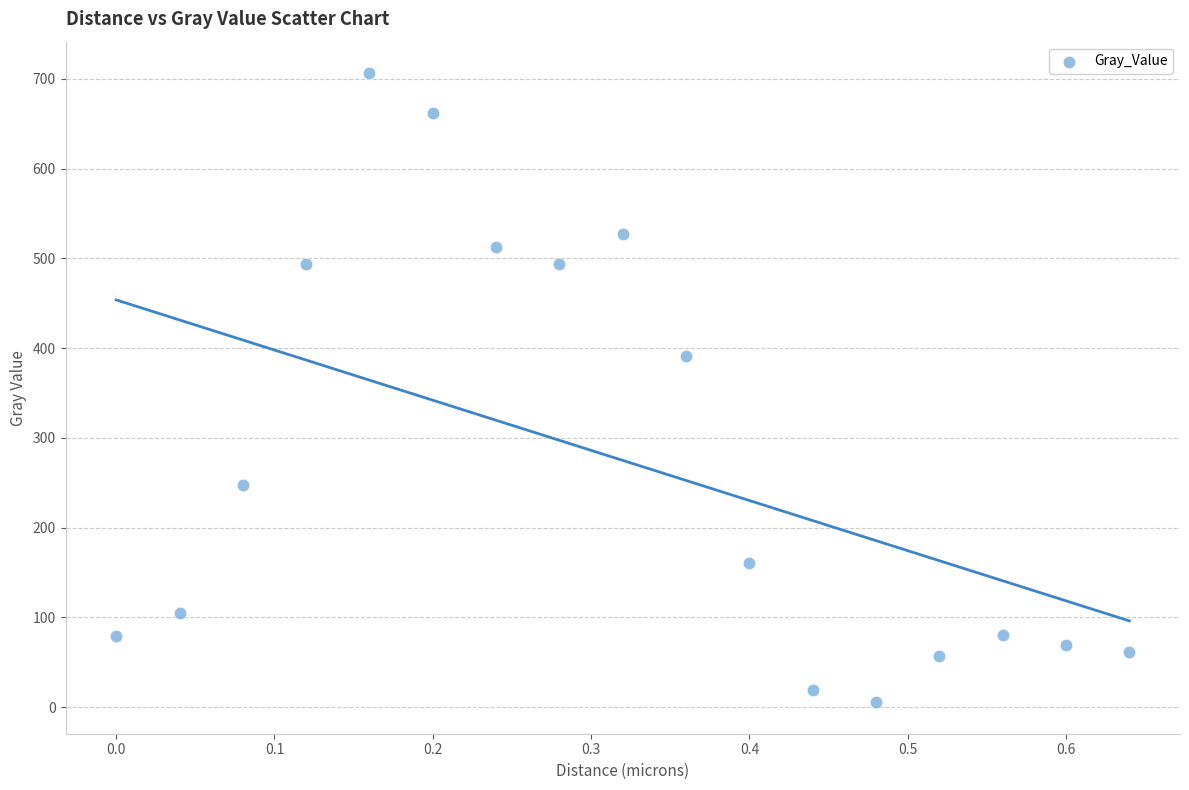

What Y value in the scatter plot is closest to 355?

391.7